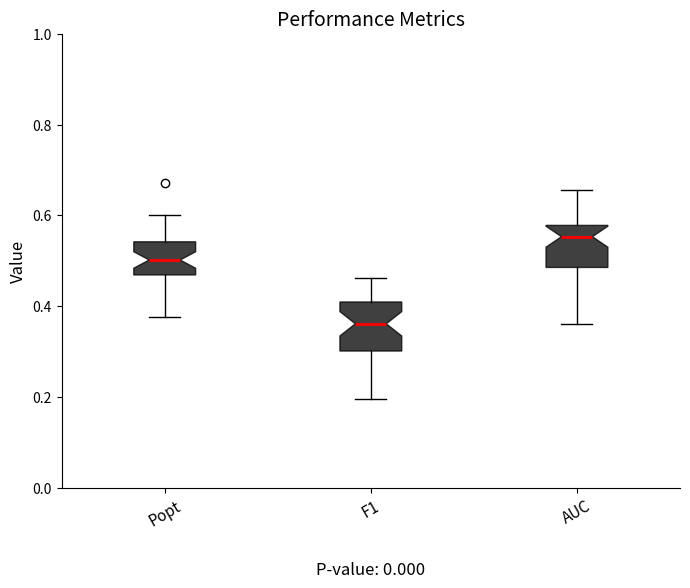

Which box's median line is the highest?

AUC